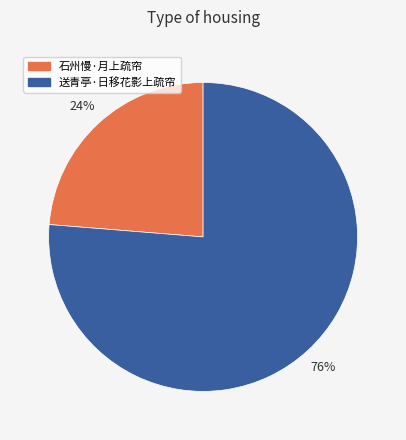

How many segments does this pie chart have?

2